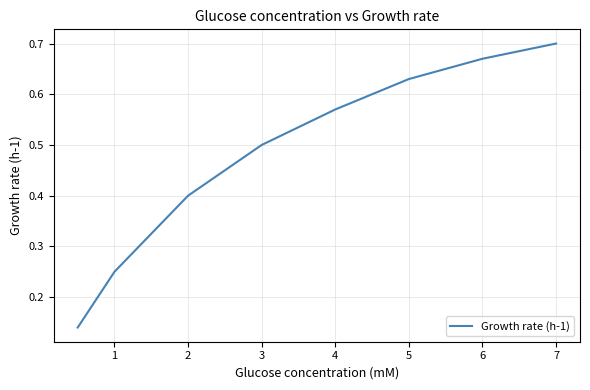

What is the average value?

0.5